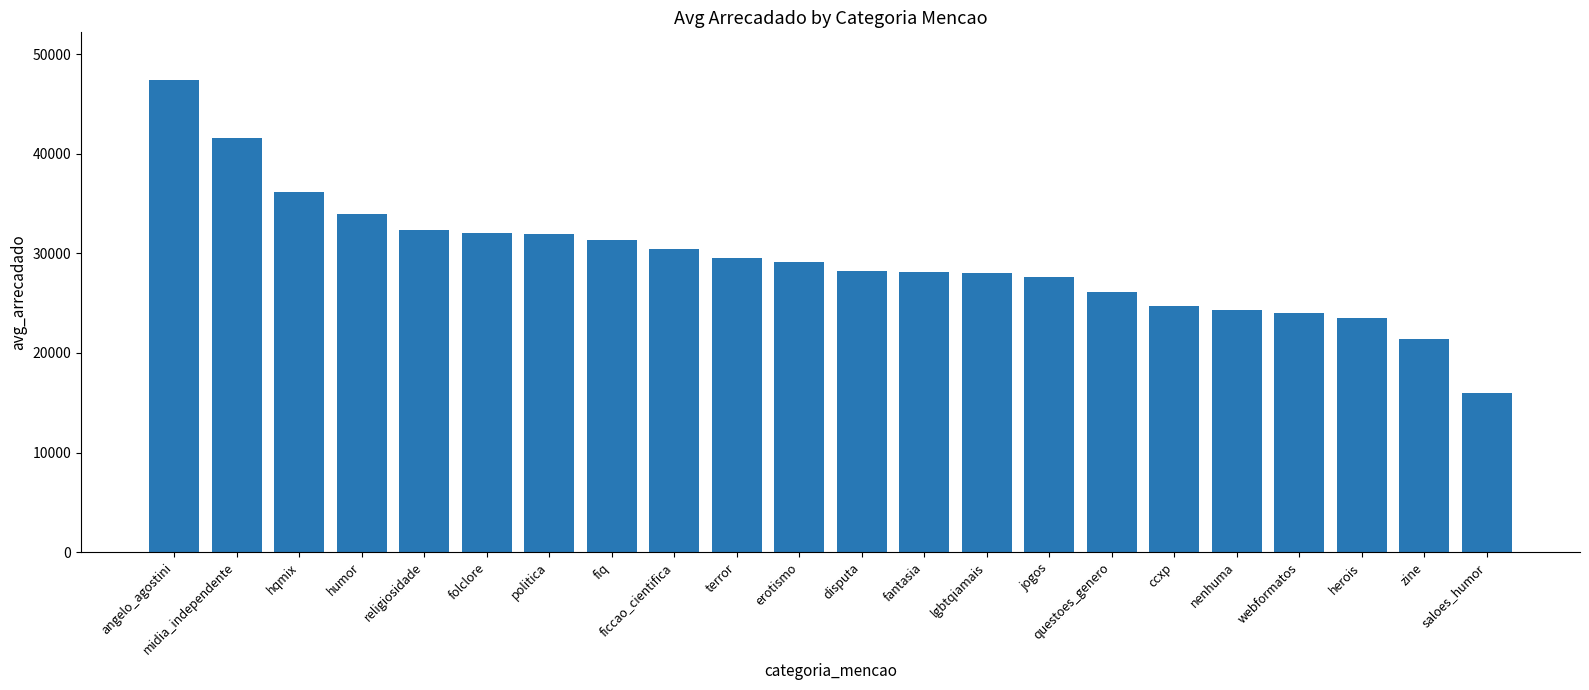

The chart shows a value of 29125.0 at erotismo. True or false?

True